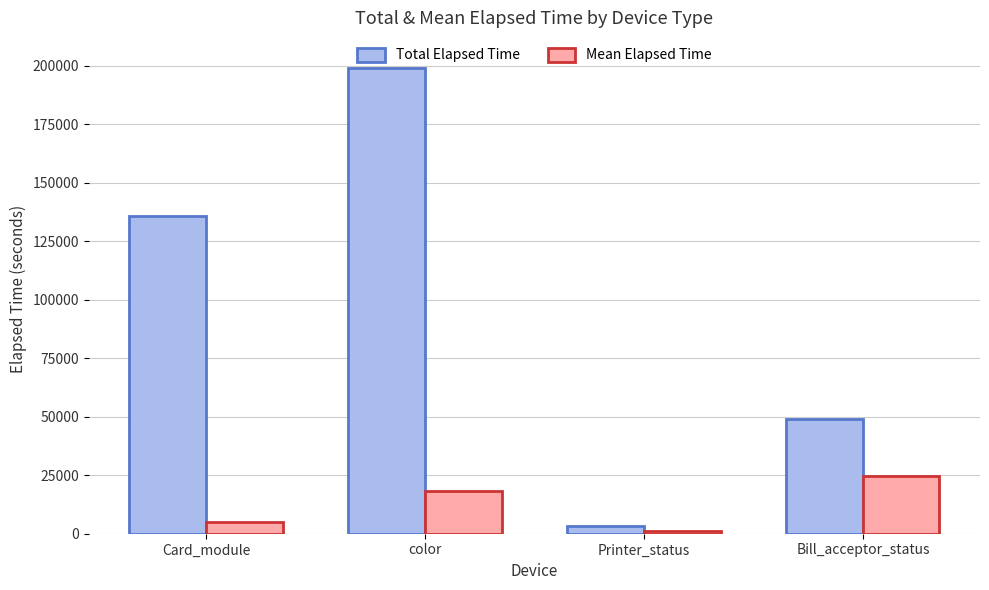

Reading left to right, what are all the values shown in this chart?

Total Elapsed Time: 135686.0	198893.0	3510.0	49212.0
Mean Elapsed Time: 4845.9	18081.2	1170.0	24606.0